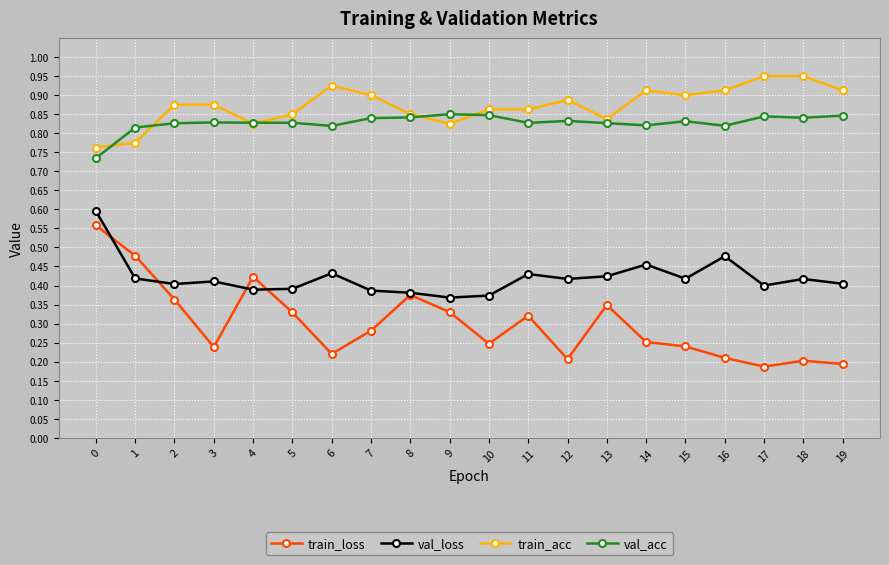

What is the sum of all val_loss values?

8.4